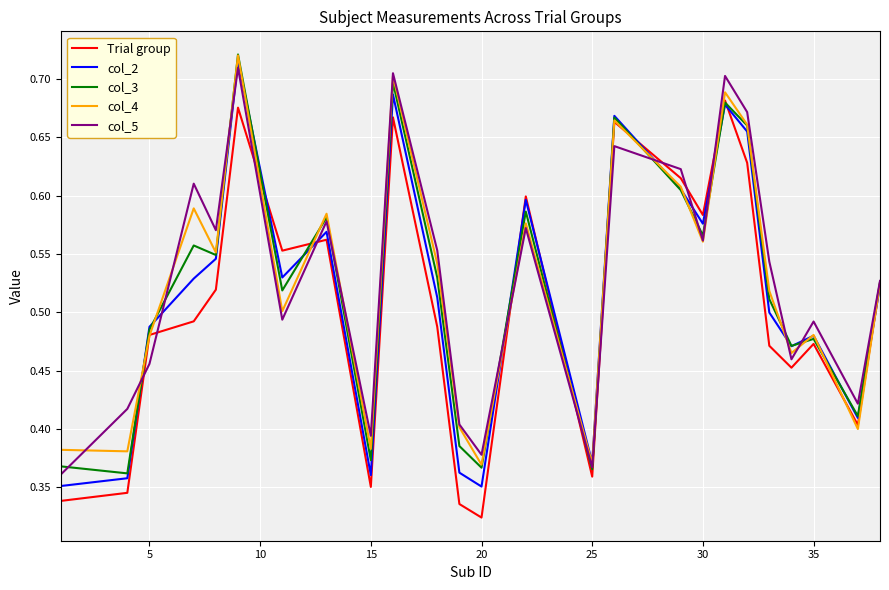

True or false: Trial group has a value of 0.1 at 35.

False